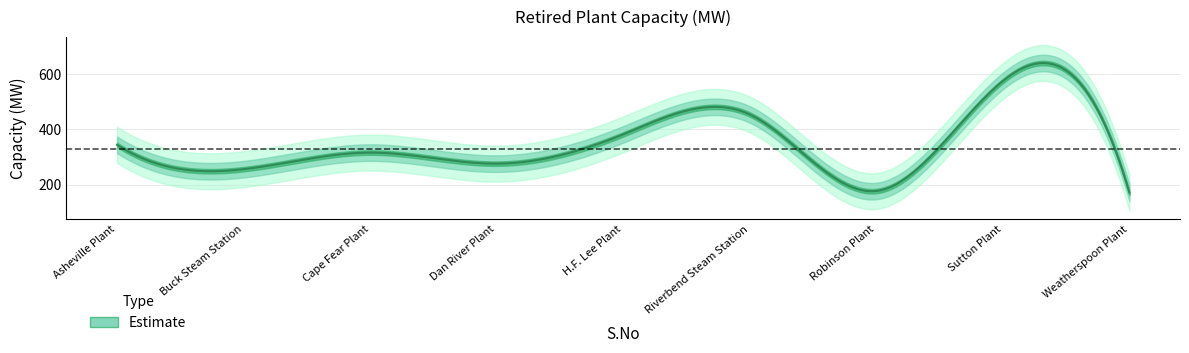

What is the difference between the values at 2 and 9?

85